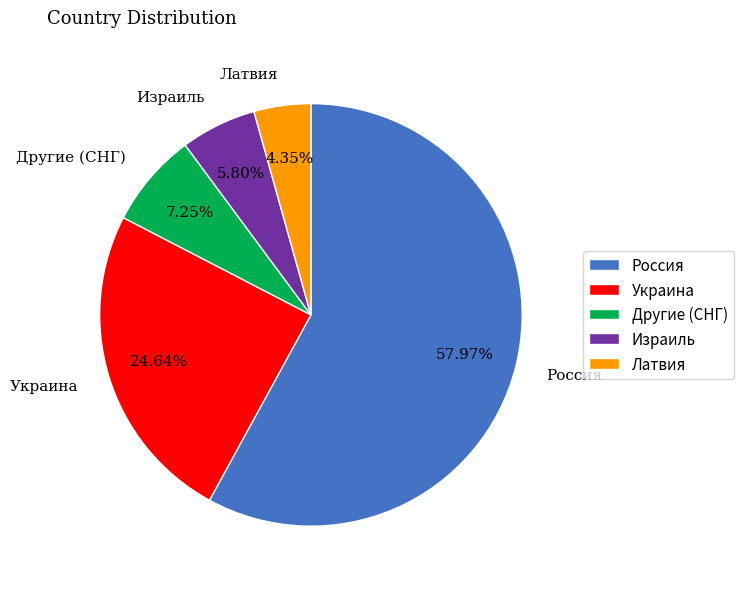

To the nearest percent, what is the difference between the Россия and Латвия slice percentages?

54%